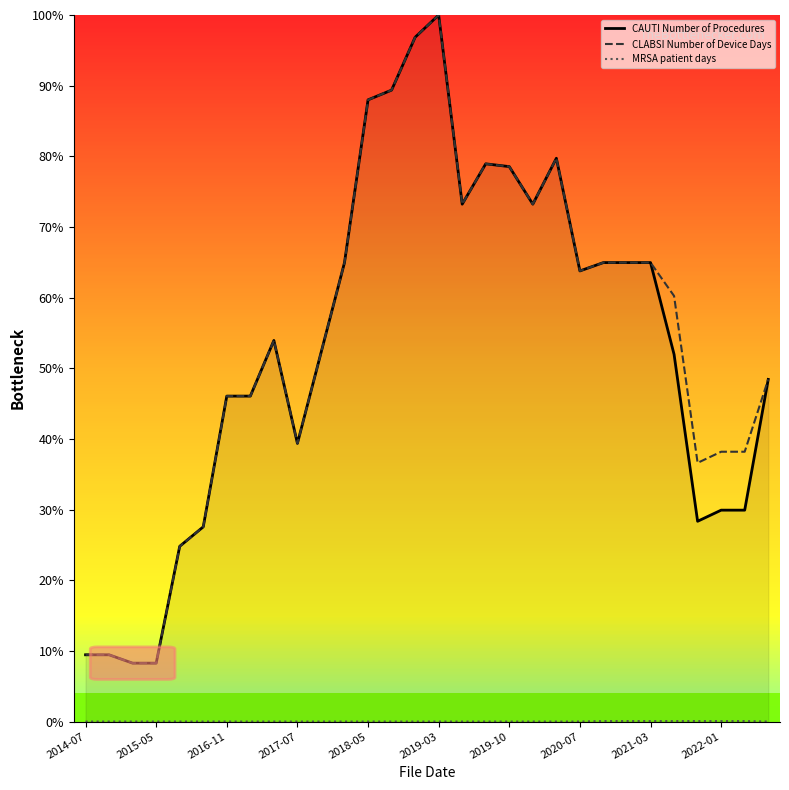

At how many categories does at least one series exceed 90?

2